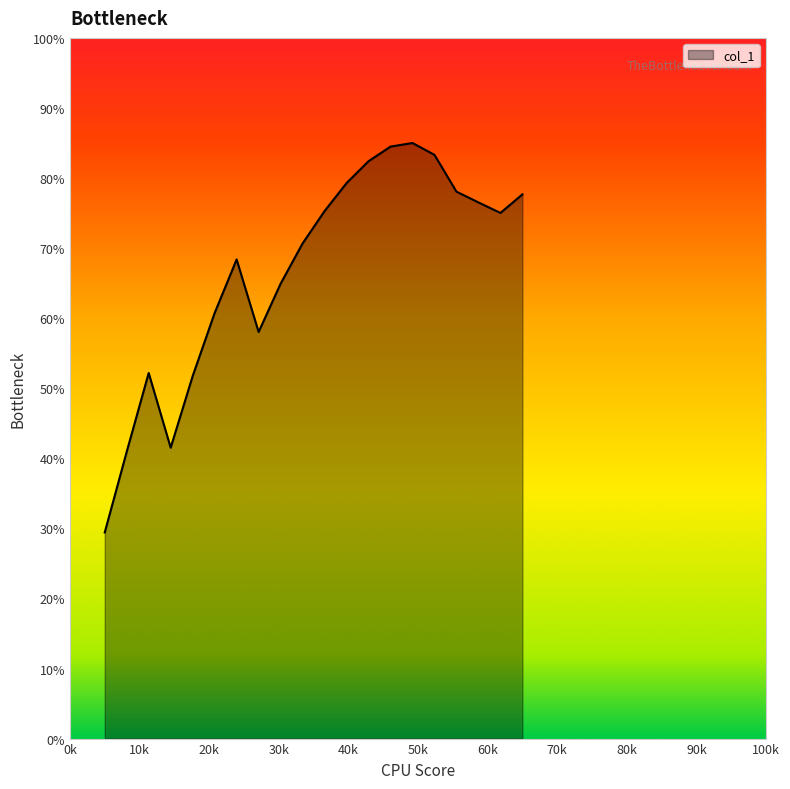

What is the difference between the maximum and minimum values?

55.6